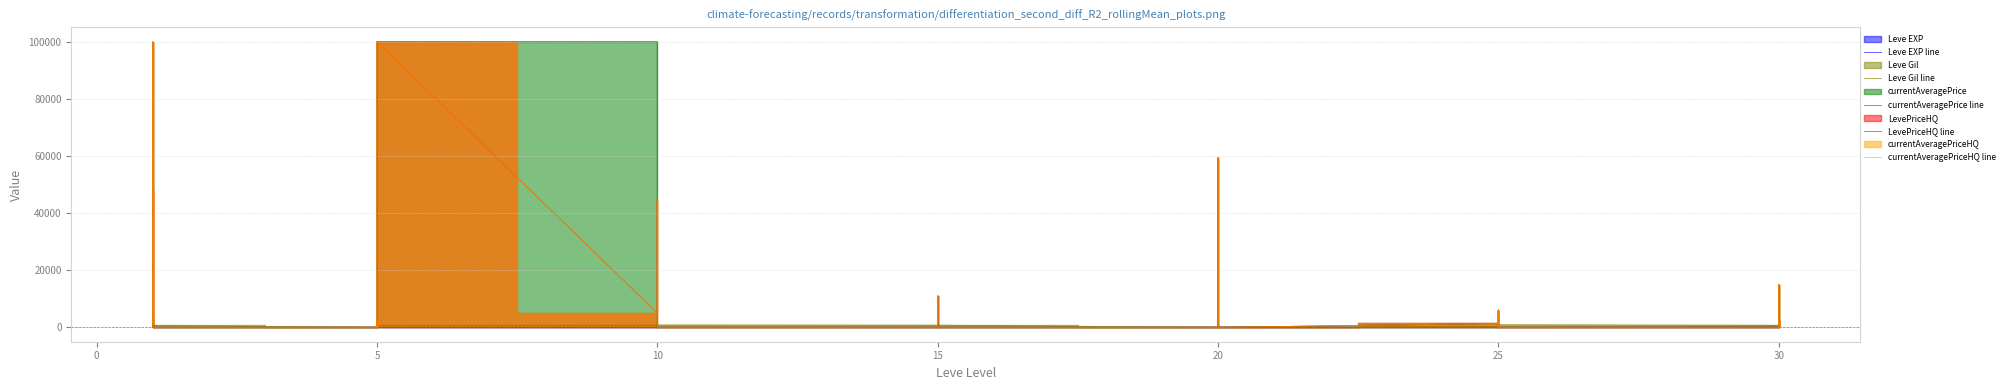

Where does the Leve EXP line series first go above 20?

15